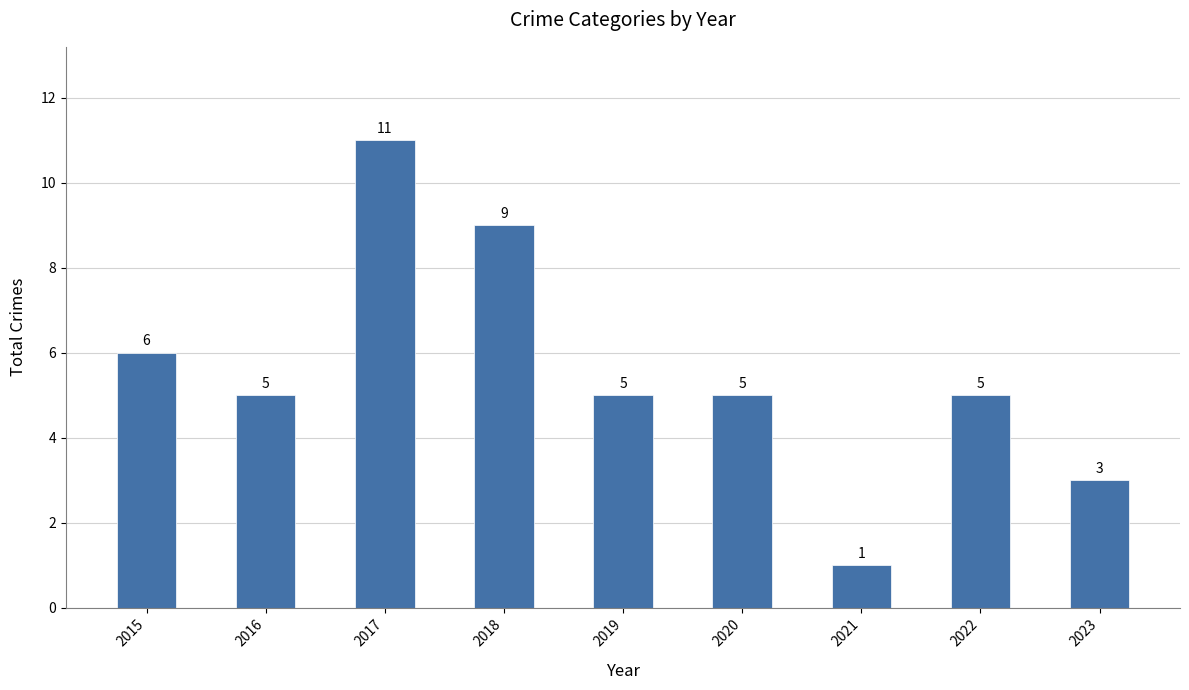

What is the difference between the maximum and minimum values?

10